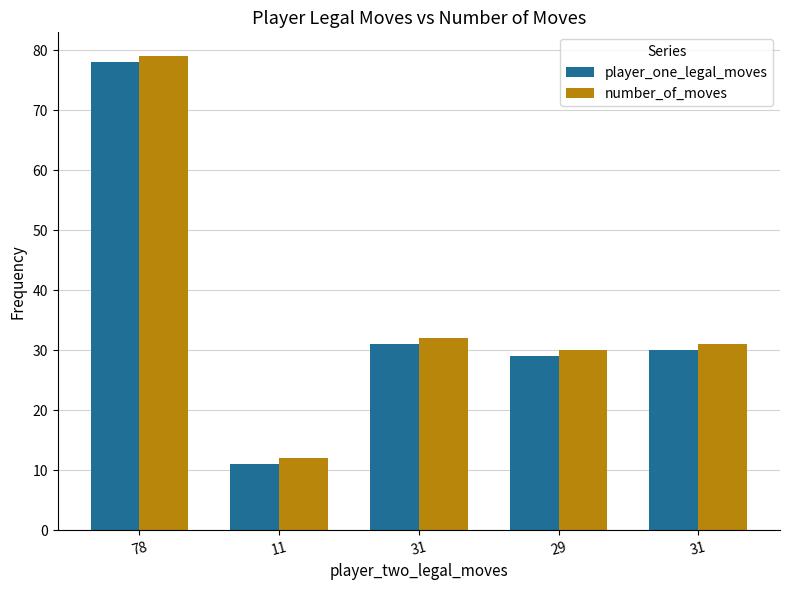

What are all the series names shown in the legend?

player_one_legal_moves, number_of_moves